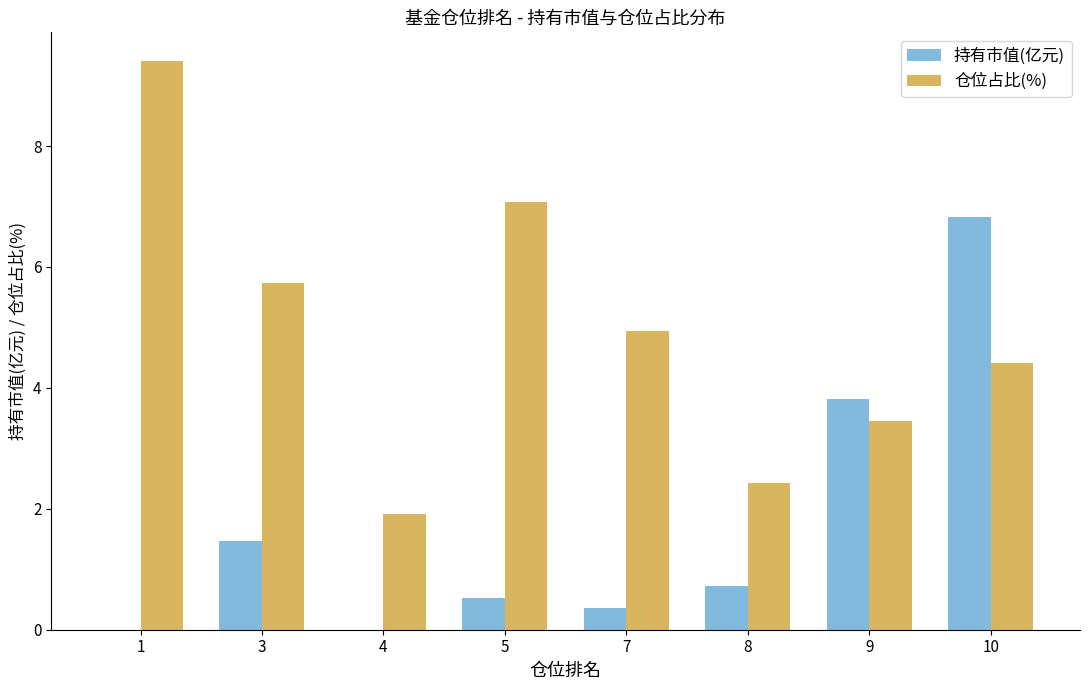

What is the total value across all series at 1?

9.4